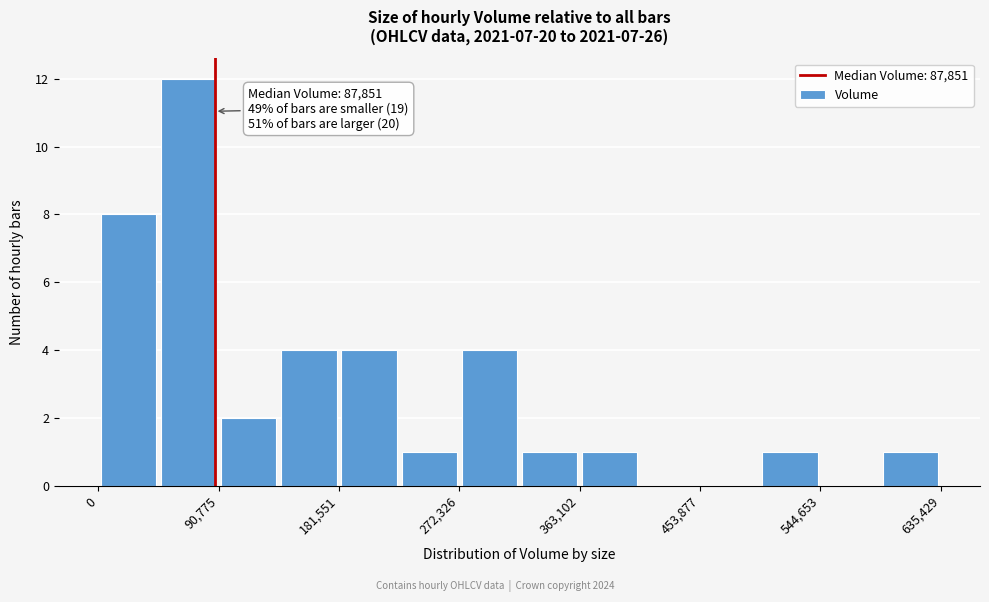

Over which range of the x-axis is the bar tallest?

50000 to 90000